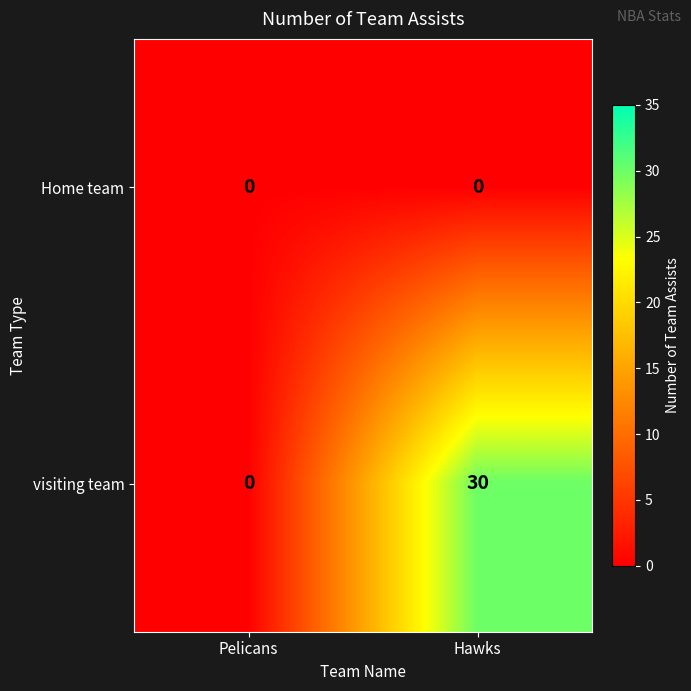

The visiting team series shows 0 at Pelicans. True or false?

True